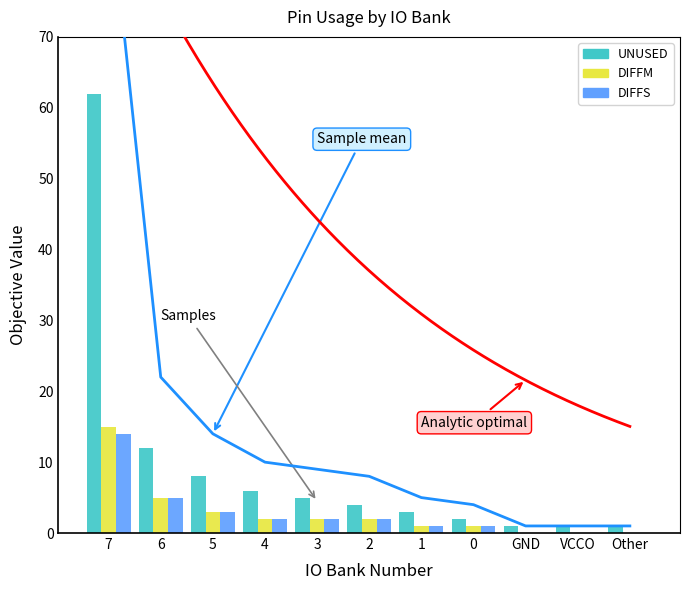

What is the label of the 1st bar from the left?

7